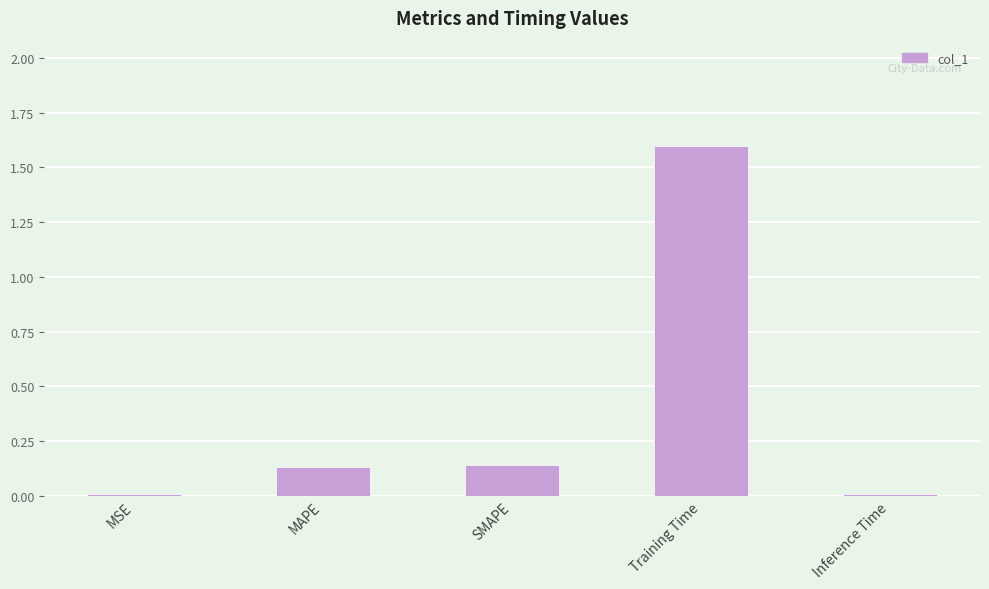

Which label corresponds to the largest value in the chart?

Training Time